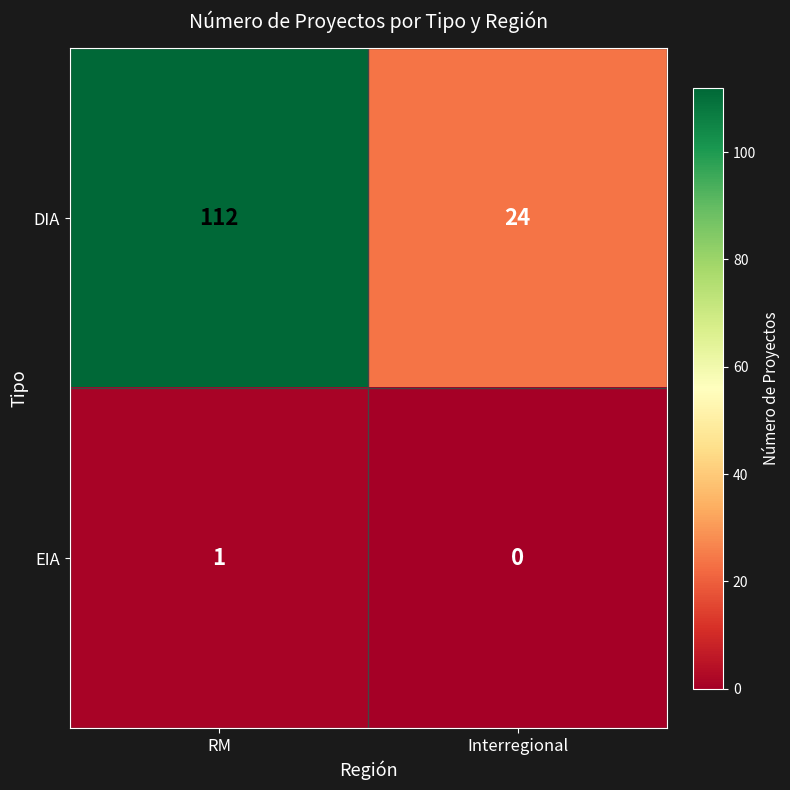

Which series changed the most between RM and Interregional?

DIA